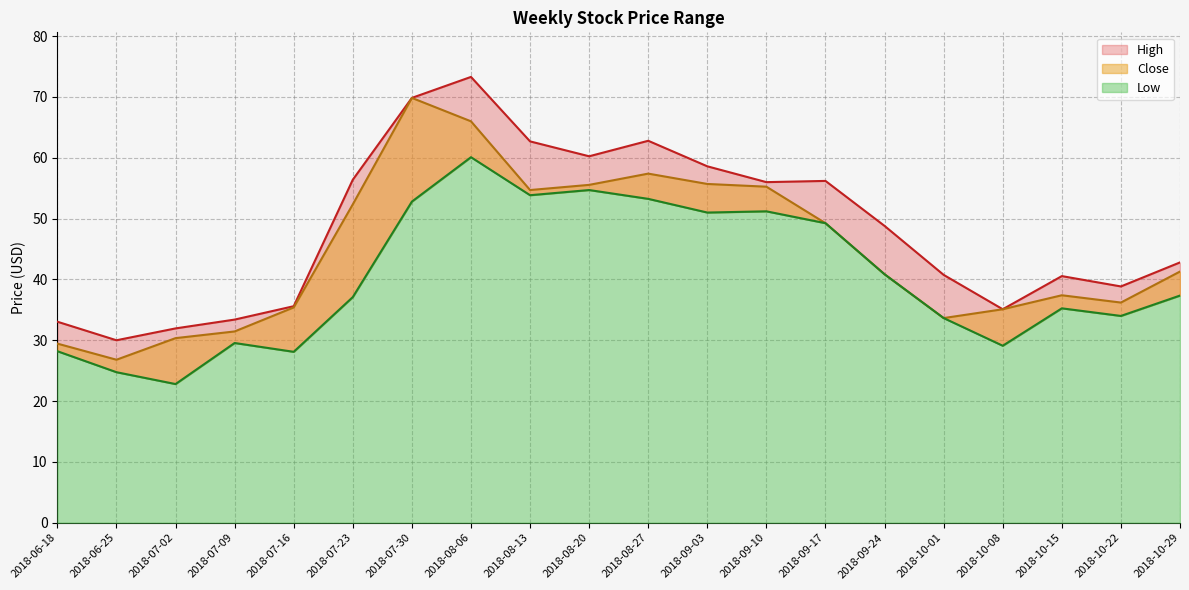

Read the Close value at 2018-07-16.

35.4